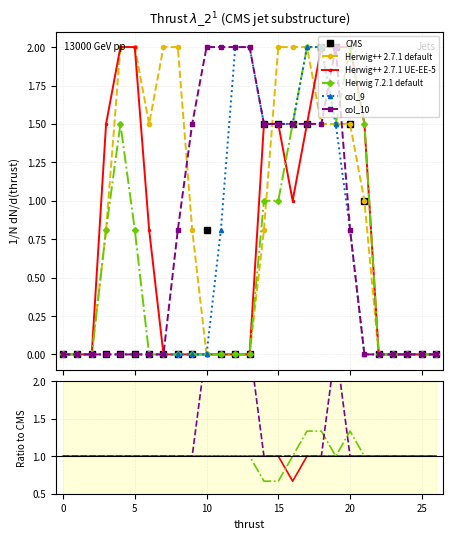

What is the difference between the second highest and minimum values in the col_10 series?

1.5